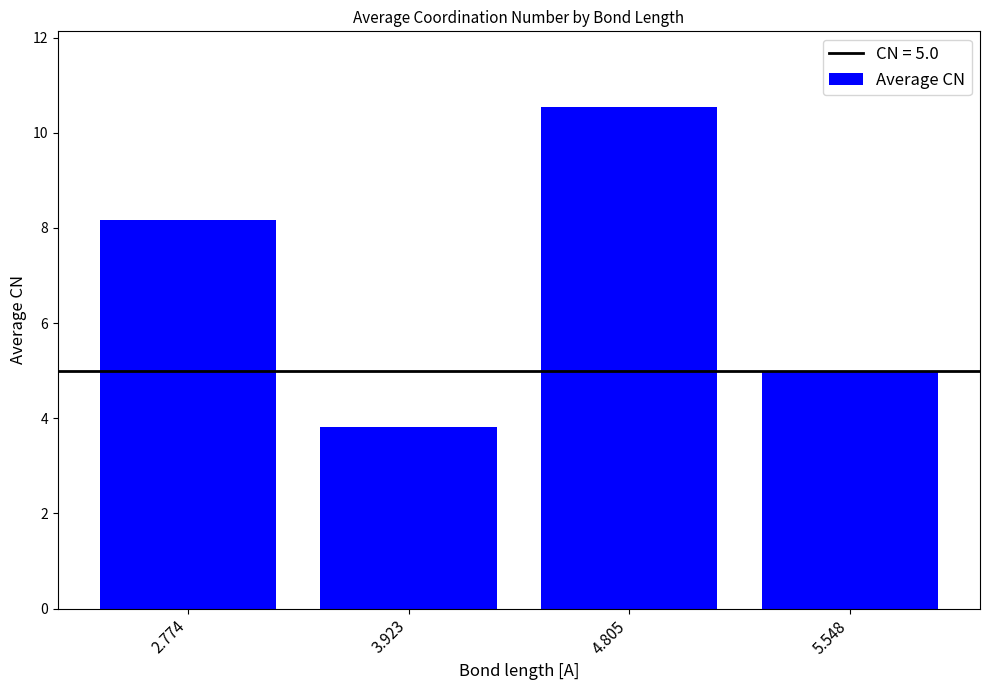

What is the sum of the values at 4.805 and 3.923?

14.4